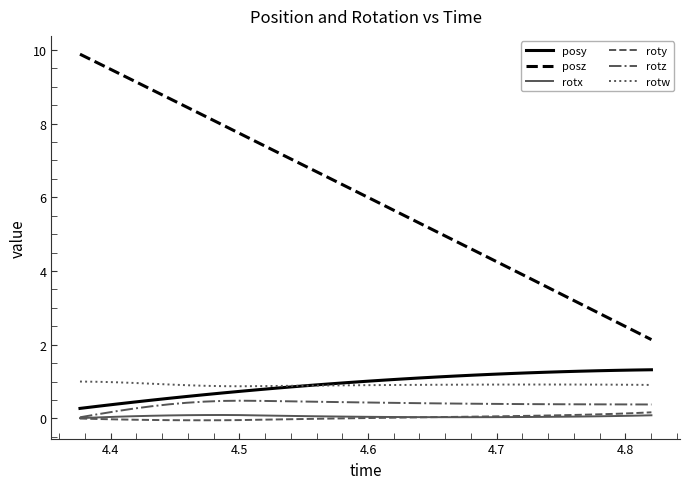

Which series has the widest spread of values?

posz